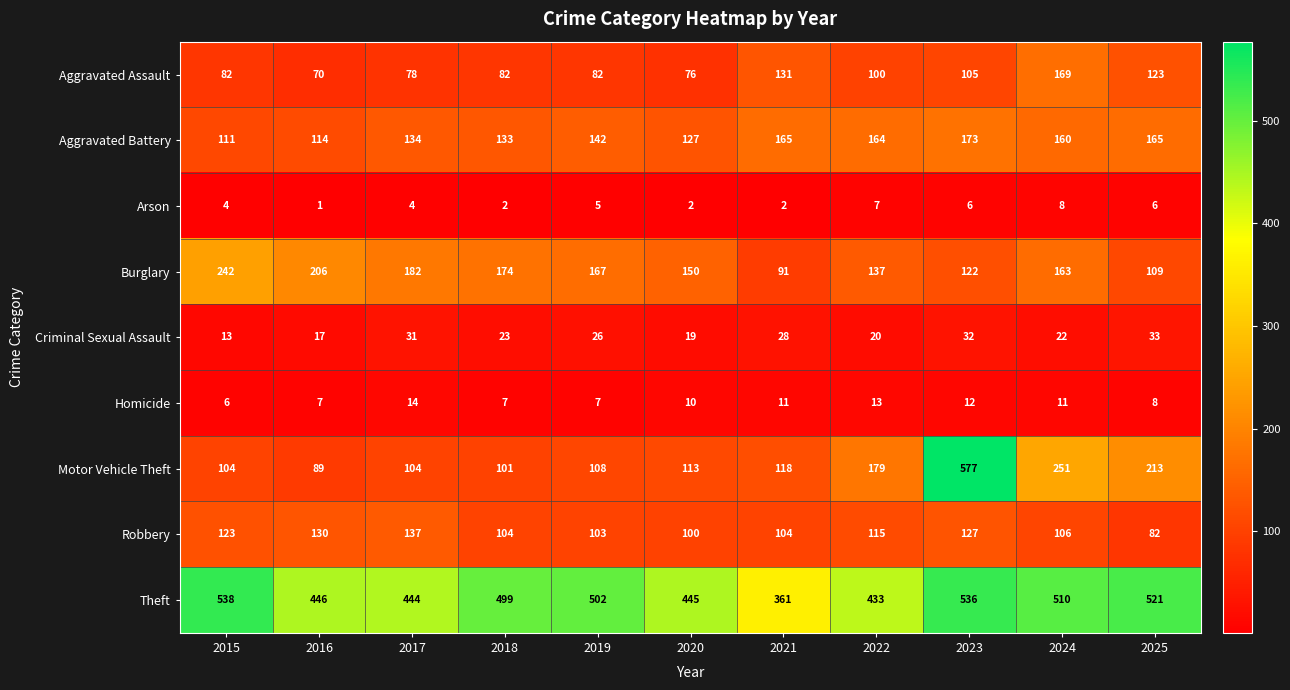

The value of Robbery at 2023 is 219. True or false?

False